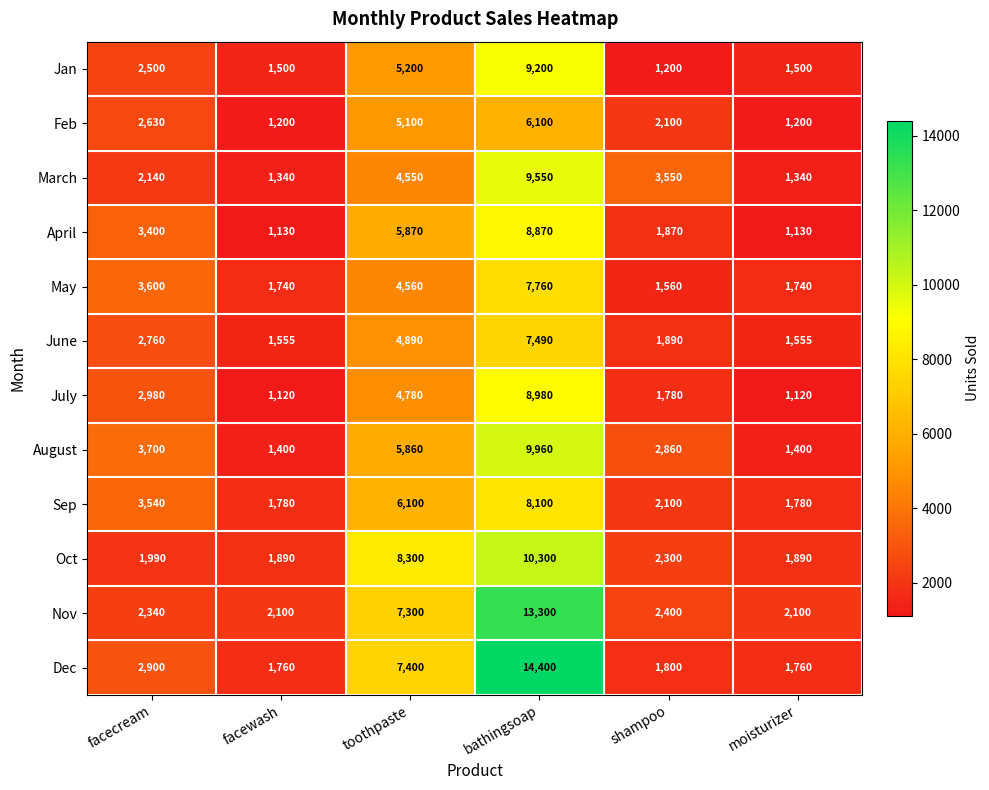

Which series has the largest total across all categories?

Dec